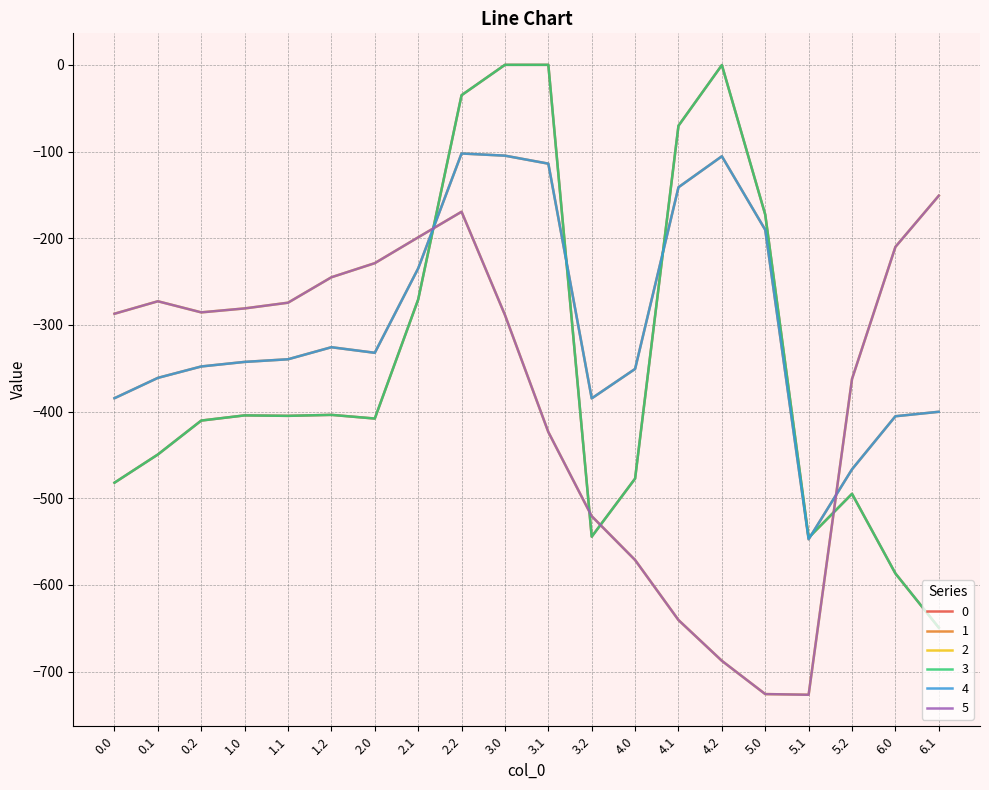

Reading left to right, transcribe all the data shown in this chart.

0: 0.0=-482.0	0.1=-449.5	0.2=-410.3	1.0=-404.4	1.1=-404.9	1.2=-403.8	2.0=-408.0	2.1=-270.7	2.2=-35.0	3.0=0.0	3.1=0.0	3.2=-544.3	4.0=-477.2	4.1=-70.2	4.2=-0.3	5.0=-172.8	5.1=-545.4	5.2=-494.8	6.0=-586.7	6.1=-649.2
1: 0.0=-384.6	0.1=-361.1	0.2=-347.9	1.0=-342.7	1.1=-339.6	1.2=-325.7	2.0=-332.2	2.1=-234.9	2.2=-102.3	3.0=-104.8	3.1=-114.0	3.2=-384.7	4.0=-350.8	4.1=-141.2	4.2=-105.5	5.0=-190.4	5.1=-547.3	5.2=-466.6	6.0=-405.4	6.1=-400.2
2: 0.0=-287.1	0.1=-272.7	0.2=-285.5	1.0=-281.0	1.1=-274.4	1.2=-245.0	2.0=-228.8	2.1=-199.0	2.2=-169.5	3.0=-288.5	3.1=-423.5	3.2=-520.6	4.0=-571.2	4.1=-640.4	4.2=-687.4	5.0=-725.8	5.1=-726.6	5.2=-362.4	6.0=-210.0	6.1=-151.0
3: 0.0=-482.0	0.1=-449.5	0.2=-410.3	1.0=-404.4	1.1=-404.9	1.2=-403.8	2.0=-408.0	2.1=-270.7	2.2=-35.0	3.0=0.0	3.1=0.0	3.2=-544.3	4.0=-477.2	4.1=-70.2	4.2=-0.3	5.0=-172.8	5.1=-545.4	5.2=-494.8	6.0=-586.7	6.1=-649.2
4: 0.0=-384.6	0.1=-361.1	0.2=-347.9	1.0=-342.7	1.1=-339.6	1.2=-325.7	2.0=-332.2	2.1=-234.9	2.2=-102.3	3.0=-104.8	3.1=-114.0	3.2=-384.7	4.0=-350.8	4.1=-141.2	4.2=-105.5	5.0=-190.4	5.1=-547.3	5.2=-466.6	6.0=-405.4	6.1=-400.2
5: 0.0=-287.1	0.1=-272.7	0.2=-285.5	1.0=-281.0	1.1=-274.4	1.2=-245.0	2.0=-228.8	2.1=-199.0	2.2=-169.5	3.0=-288.5	3.1=-423.5	3.2=-520.6	4.0=-571.2	4.1=-640.4	4.2=-687.4	5.0=-725.8	5.1=-726.6	5.2=-362.4	6.0=-210.0	6.1=-151.0